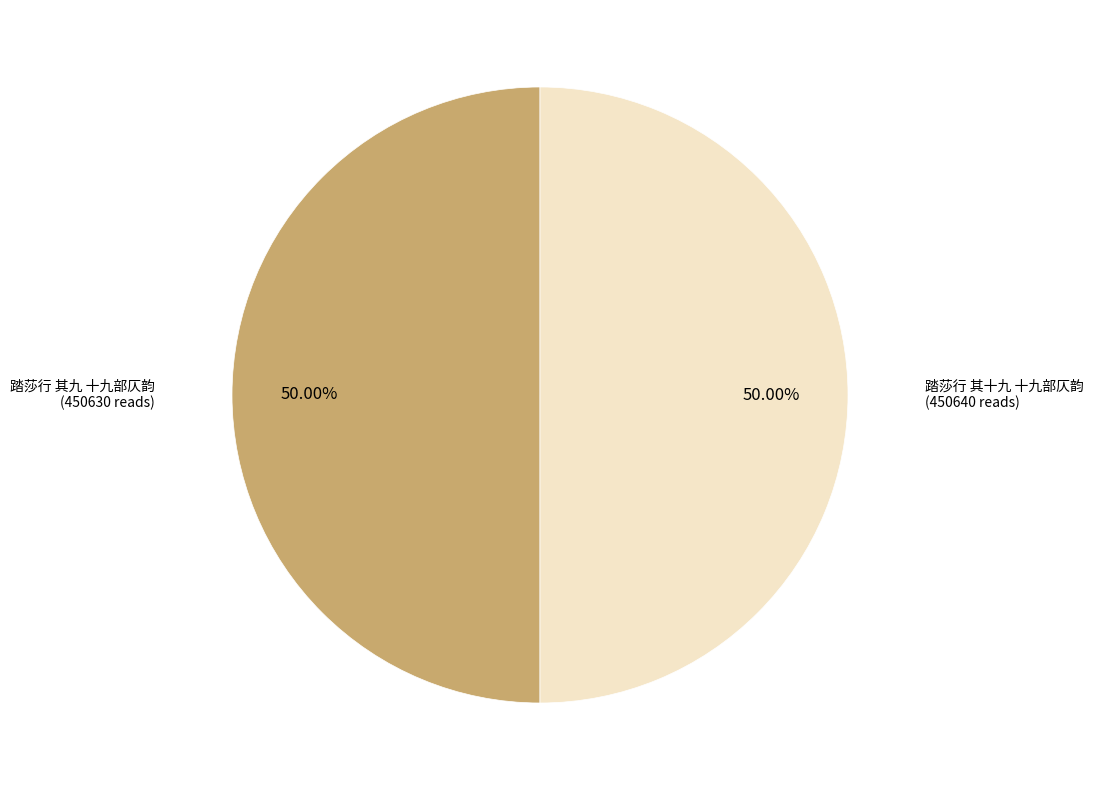

To the nearest percent, what percentage of the pie is 踏莎行 其九 十九部仄韵?

50%